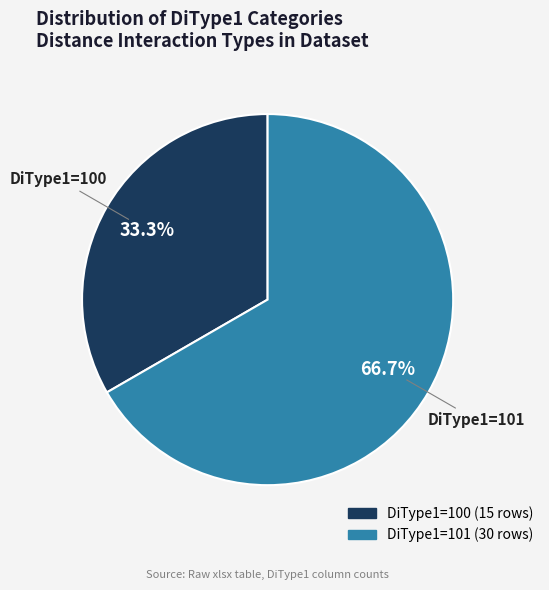

Which category has the smallest portion of the pie?

DiType1=100